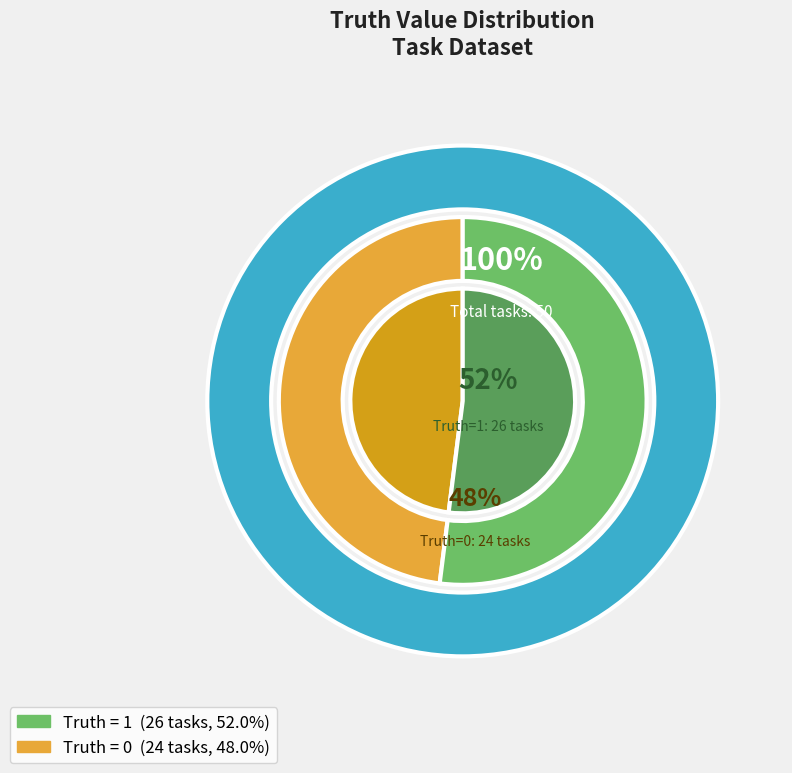

To the nearest percent, what is the difference between the 1 and 0 slice percentages?

4%